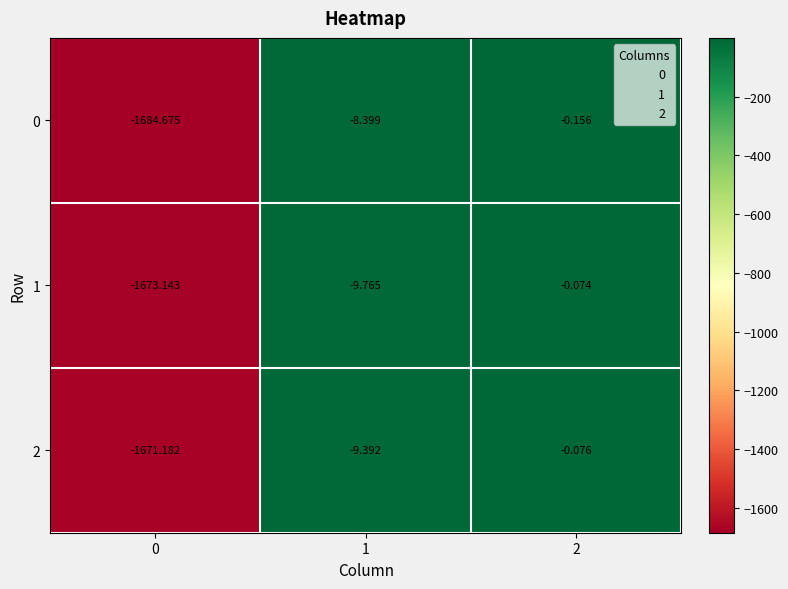

Is the value of 2 at 0 greater than the value of 0 at 0?

Yes